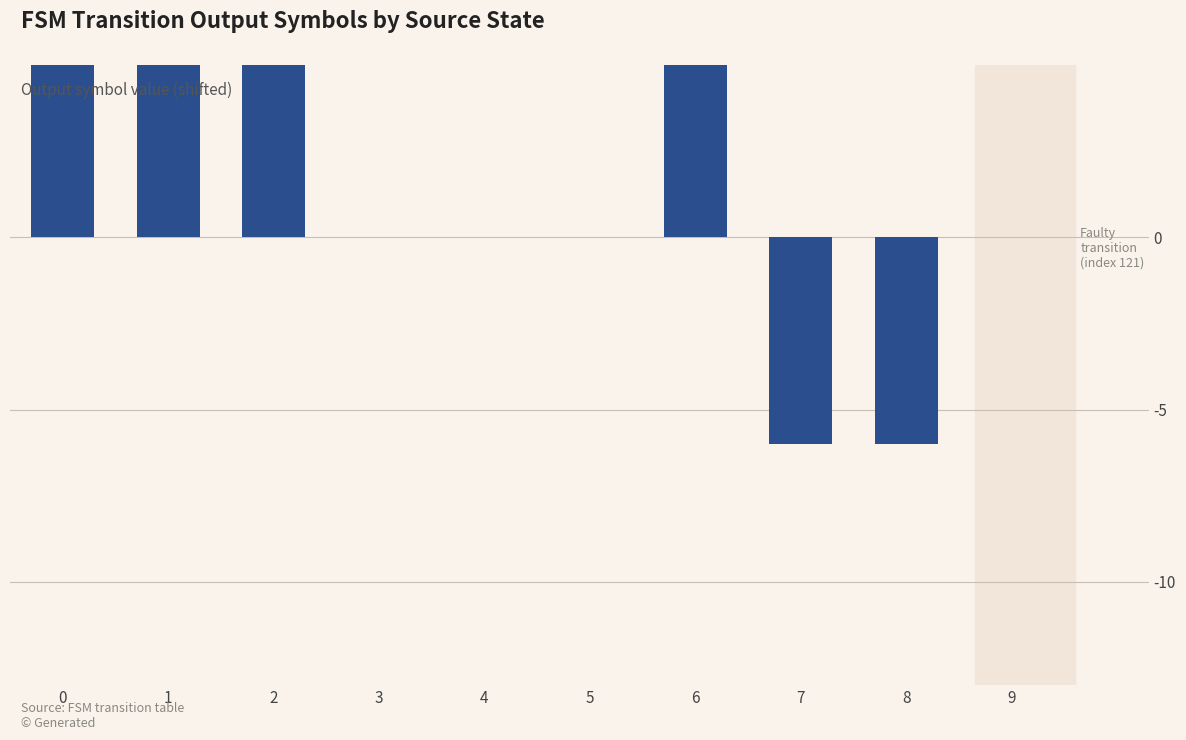

The value at 6 is 6. True or false?

True